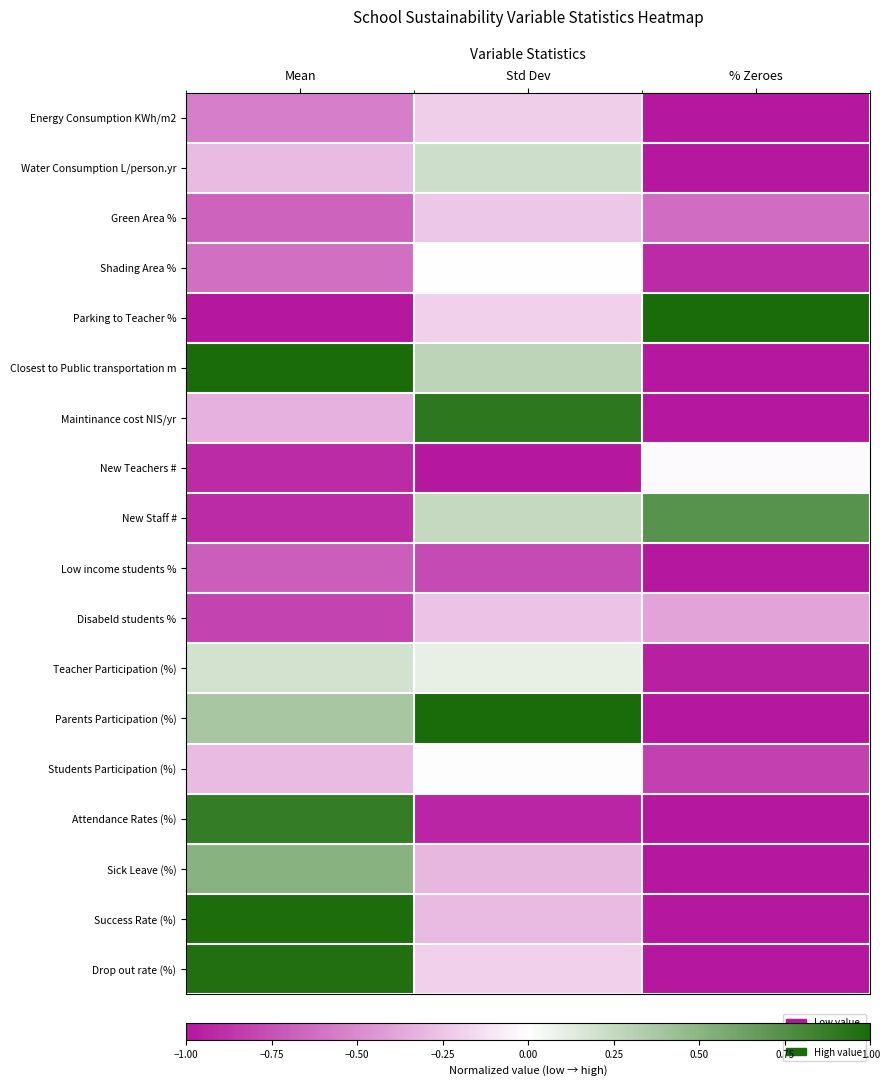

Reading left to right, what are all the values shown in this chart?

Energy Consumption KWh/m2: Mean=-0.5	Std Dev=-0.2	% Zeroes=-1.0
Water Consumption L/person.yr: Mean=-0.3	Std Dev=0.2	% Zeroes=-1.0
Green Area %: Mean=-0.7	Std Dev=-0.2	% Zeroes=-0.6
Shading Area %: Mean=-0.6	Std Dev=-0.0	% Zeroes=-0.9
Parking to Teacher %: Mean=-1.0	Std Dev=-0.2	% Zeroes=1.0
Closest to Public transportation m: Mean=1.0	Std Dev=0.3	% Zeroes=-1.0
Maintinance cost NIS/yr: Mean=-0.3	Std Dev=0.9	% Zeroes=-1.0
New Teachers #: Mean=-0.9	Std Dev=-1.0	% Zeroes=-0.0
New Staff #: Mean=-0.9	Std Dev=0.3	% Zeroes=0.7
Low income students %: Mean=-0.7	Std Dev=-0.8	% Zeroes=-1.0
Disabeld students %: Mean=-0.8	Std Dev=-0.3	% Zeroes=-0.4
Teacher Participation (%): Mean=0.2	Std Dev=0.1	% Zeroes=-1.0
Parents Participation (%): Mean=0.4	Std Dev=1.0	% Zeroes=-1.0
Students Participation (%): Mean=-0.3	Std Dev=0.0	% Zeroes=-0.8
Attendance Rates (%): Mean=0.9	Std Dev=-0.9	% Zeroes=-1.0
Sick Leave (%): Mean=0.5	Std Dev=-0.3	% Zeroes=-1.0
Success Rate (%): Mean=1.0	Std Dev=-0.3	% Zeroes=-1.0
Drop out rate (%): Mean=1.0	Std Dev=-0.2	% Zeroes=-1.0